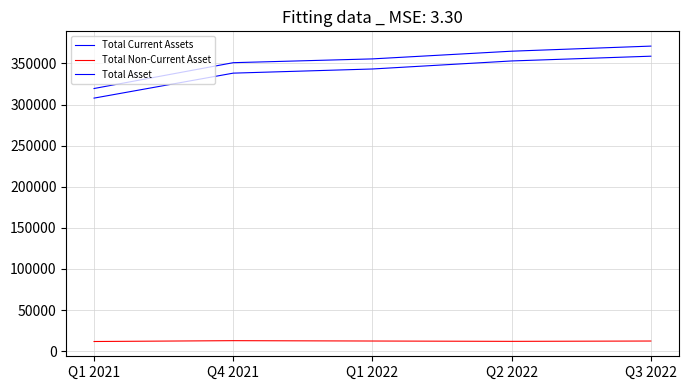

What is the sum of the Total Current Assets values at Q2 2022 and Q4 2021?

691204